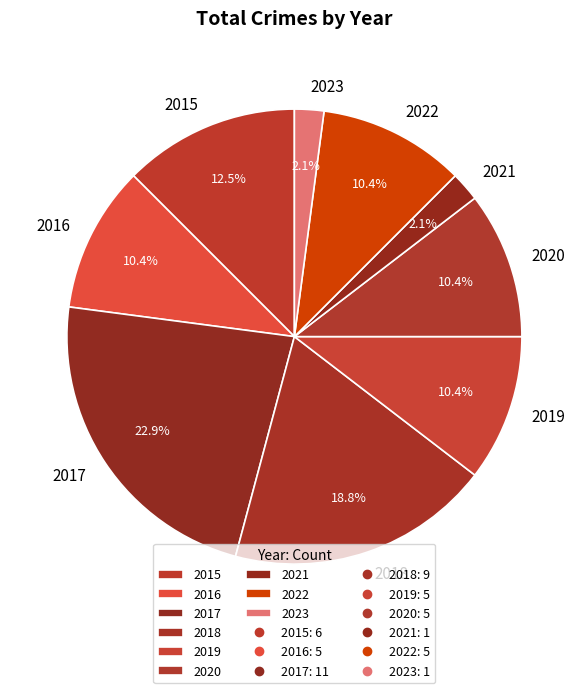

What is the largest slice in the pie chart?

2017